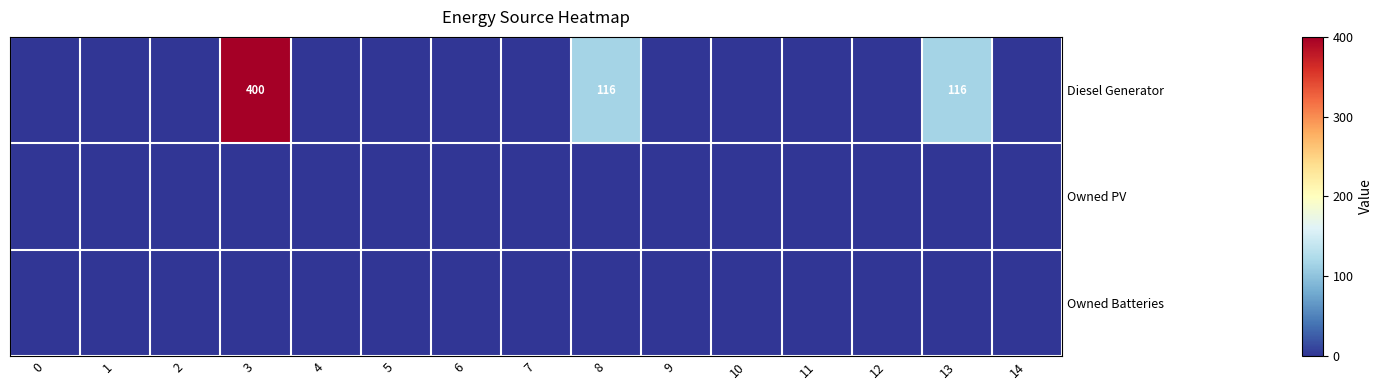

At 3, list the series in order from smallest to largest.

Owned PV, Owned Batteries, Diesel Generator